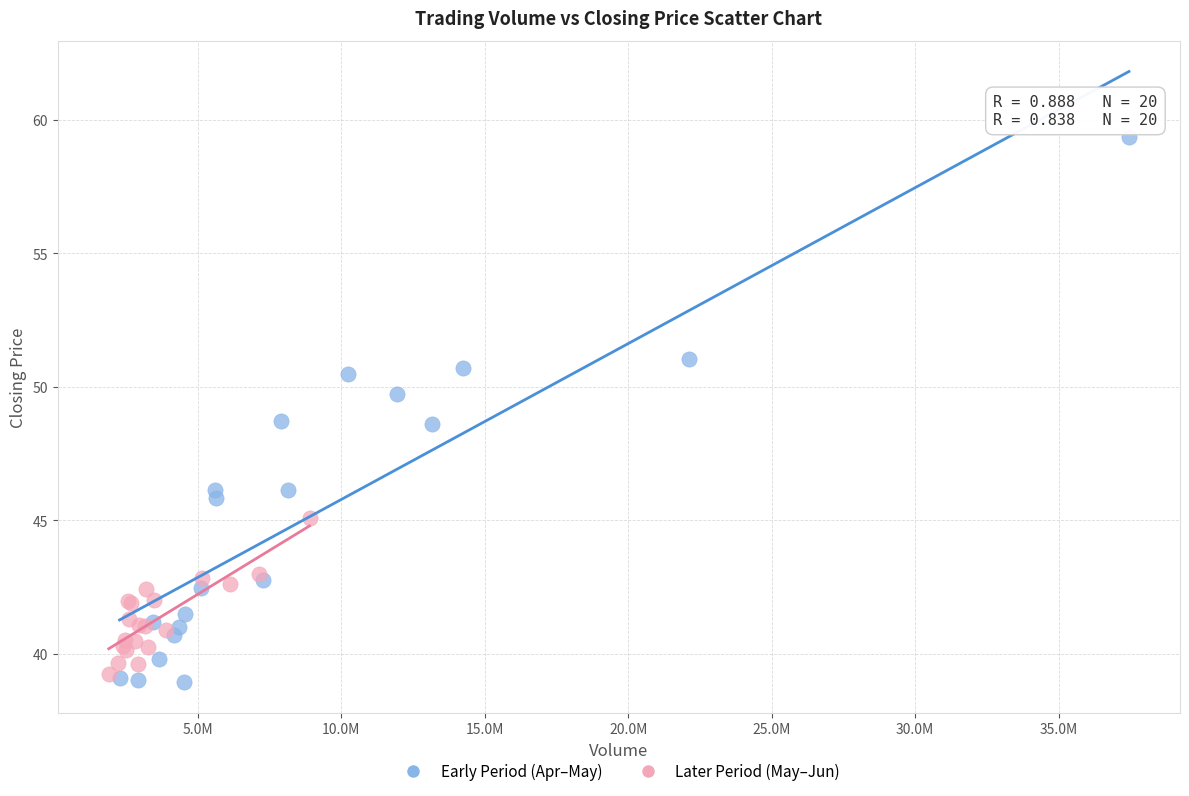

Which series reaches the maximum Y coordinate?

Early Period (Apr–May)